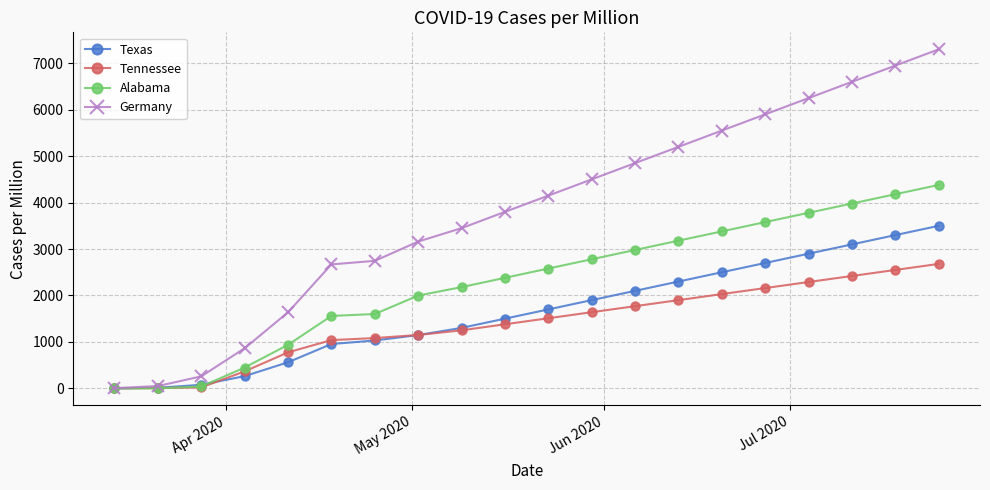

Which series has the widest spread of values?

Germany